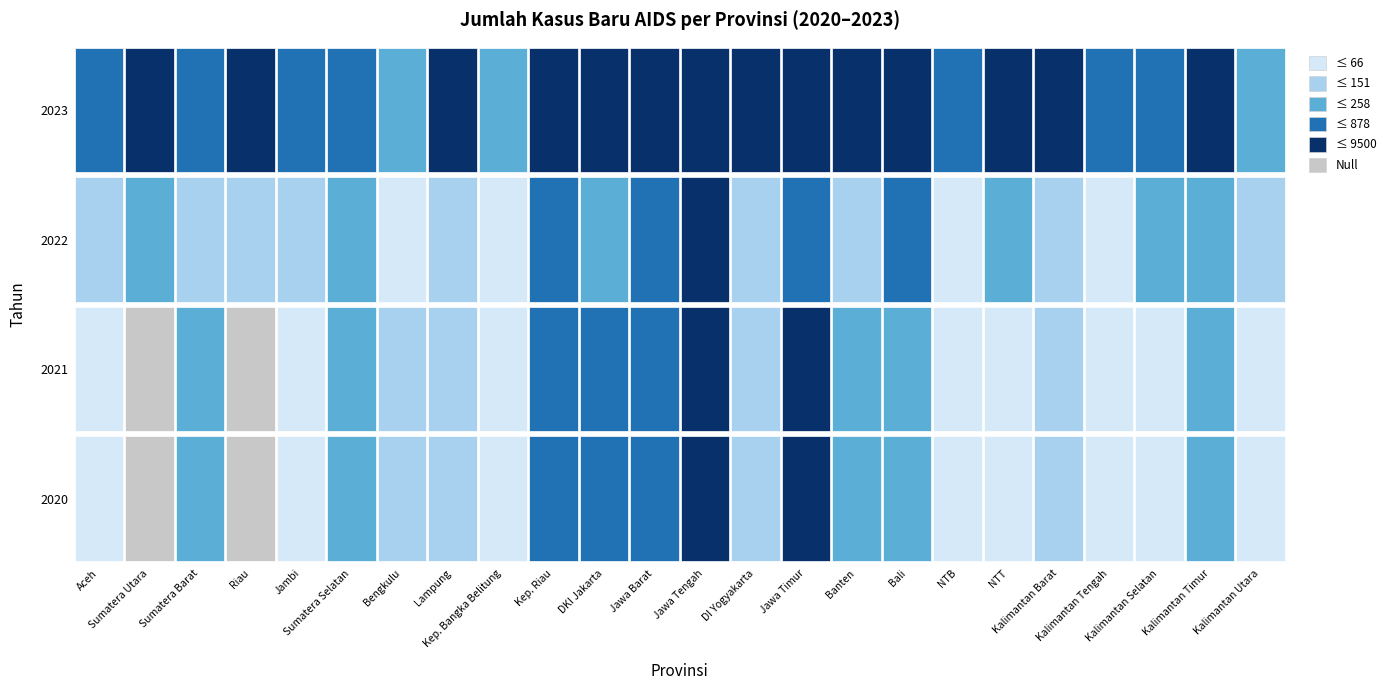

Which series has the largest total across all categories?

aids_2023